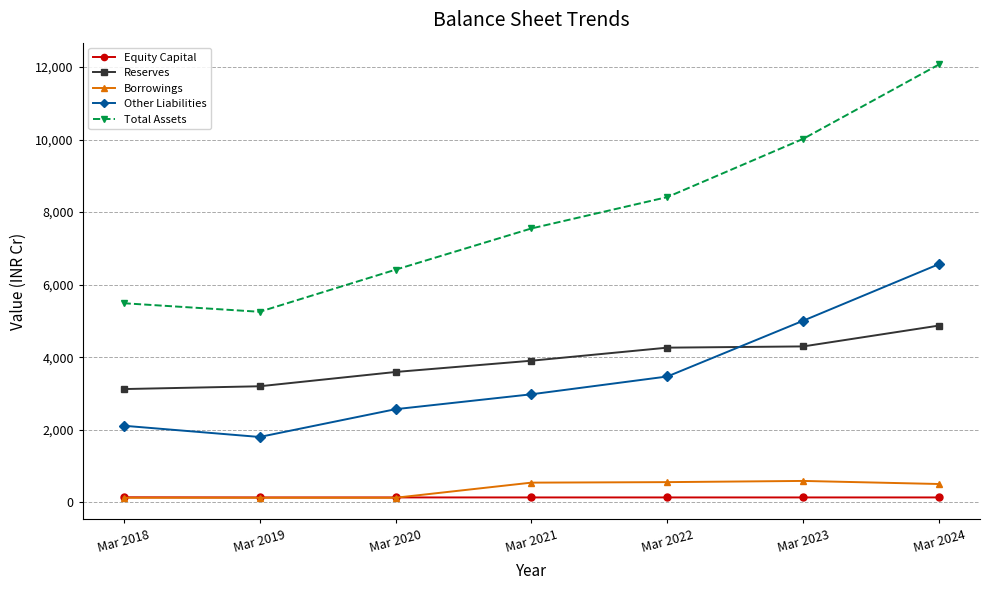

Is this an area chart (filled region under the line)?

No